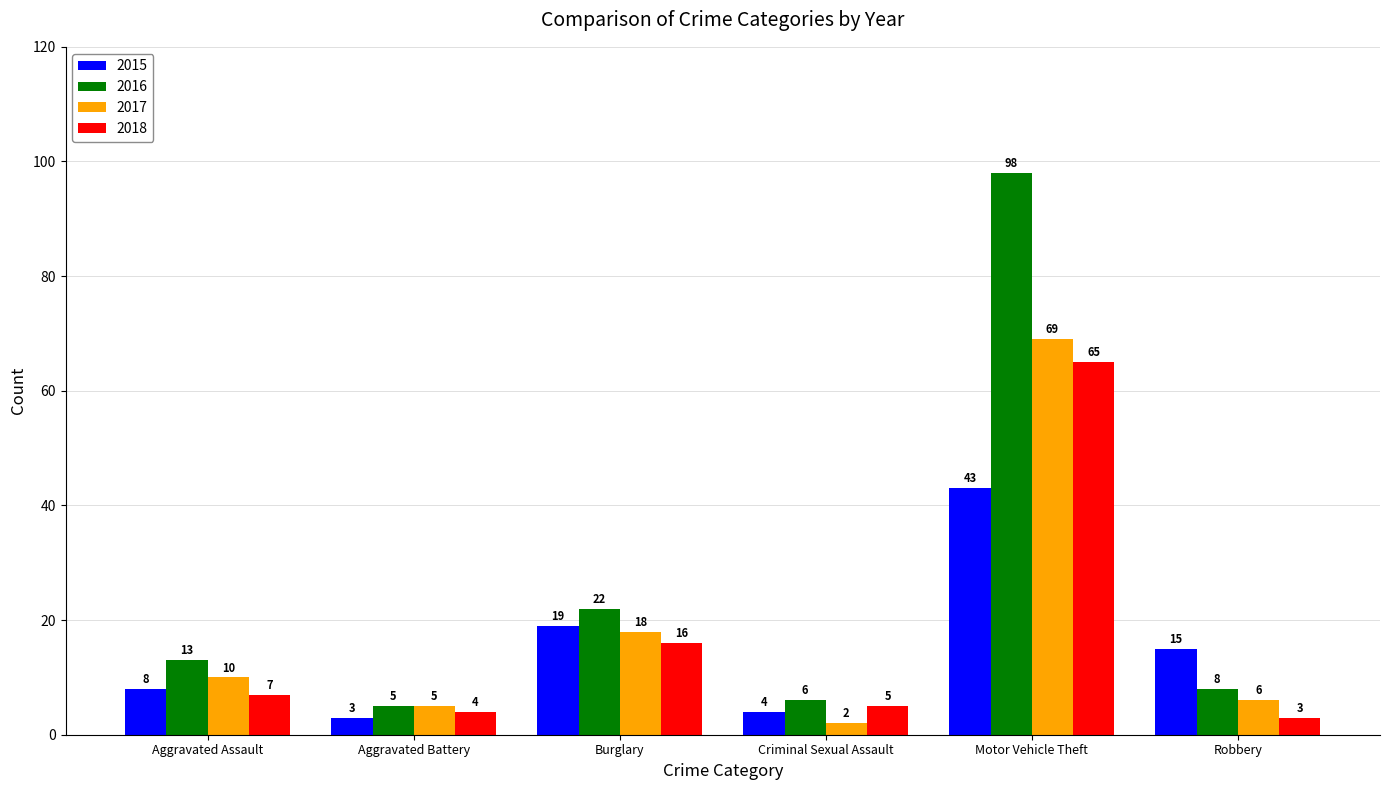

At how many categories does at least one series exceed 57?

1